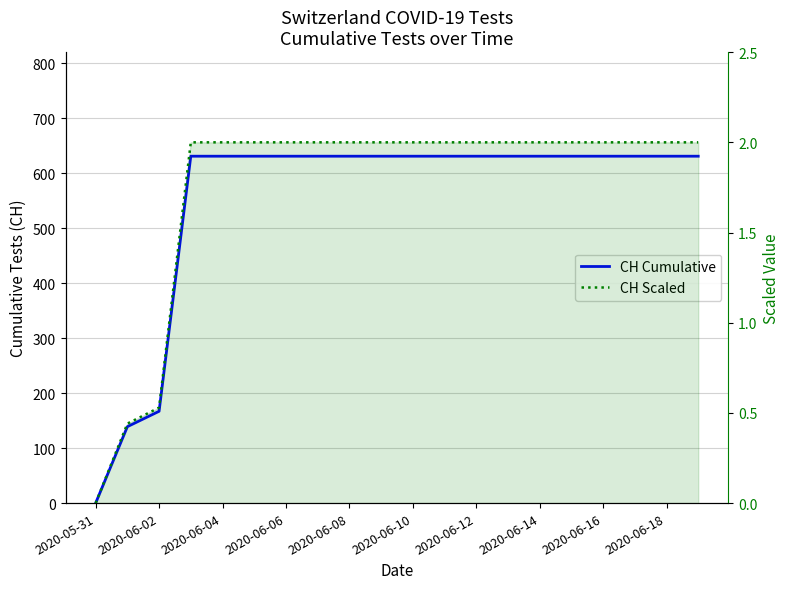

Which series has the largest total across all categories?

CH